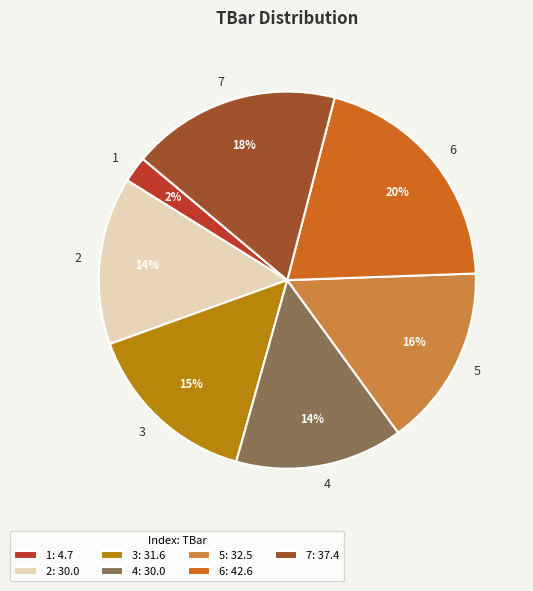

To the nearest percent, what is the average slice percentage?

14%